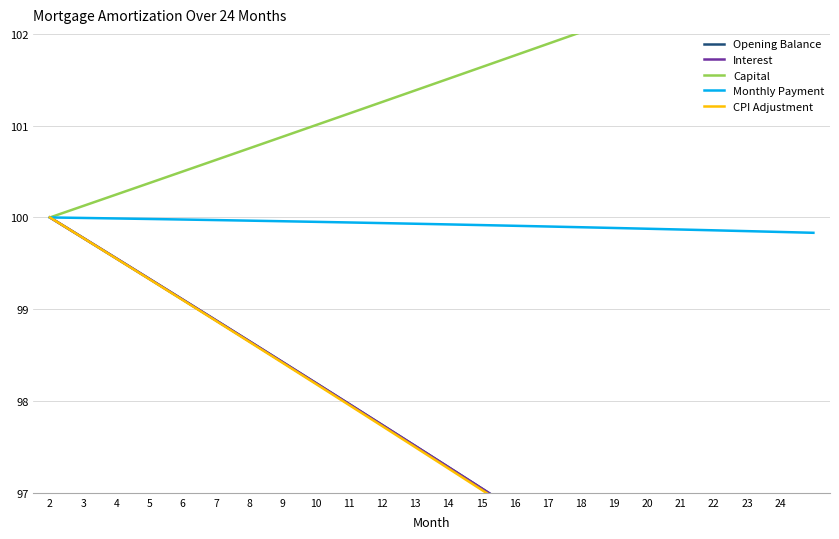

What is the average value of the Monthly Payment series?

99.9